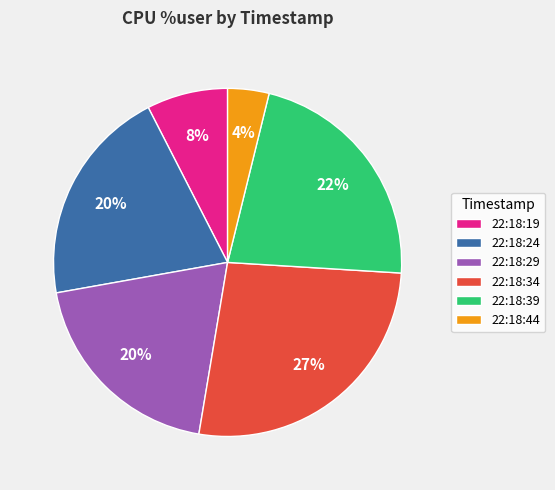

What percentage is the 22:18:34 slice, to the nearest percent?

27%